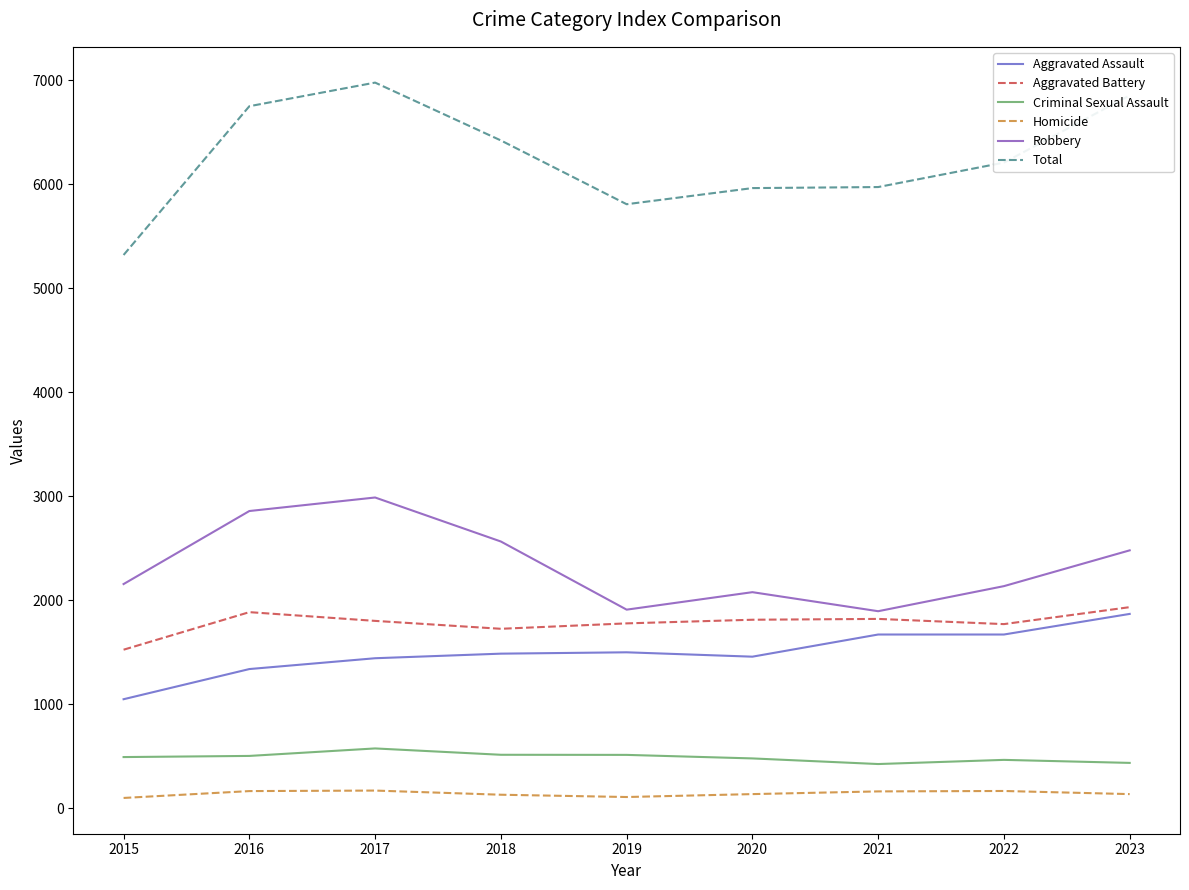

True or false: Criminal Sexual Assault and Total cross at least once.

False